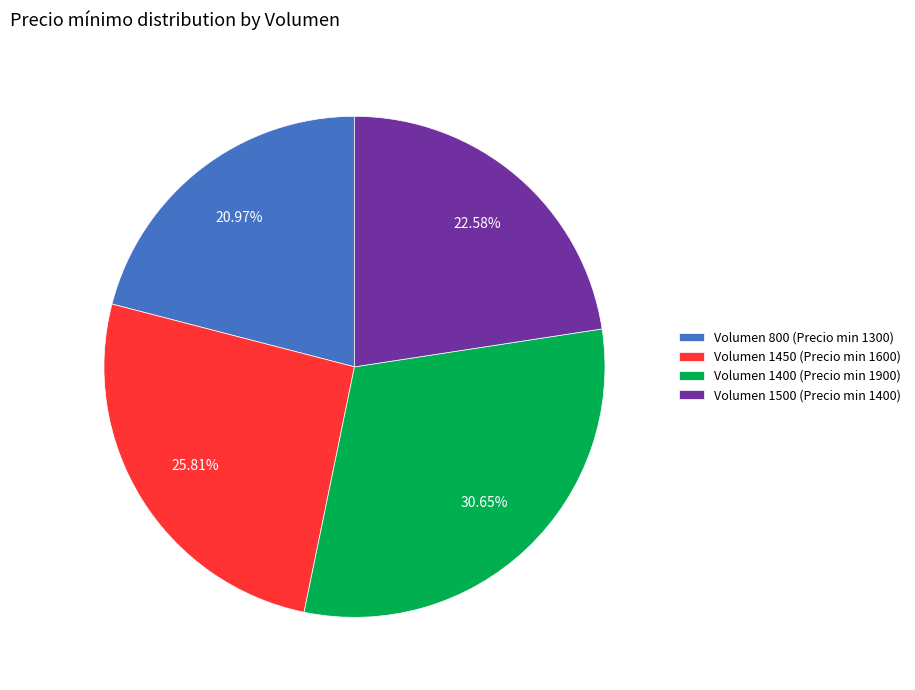

Rank the categories by value from lowest to highest.

Volumen 800 (Precio min 1300), Volumen 1500 (Precio min 1400), Volumen 1450 (Precio min 1600), Volumen 1400 (Precio min 1900)